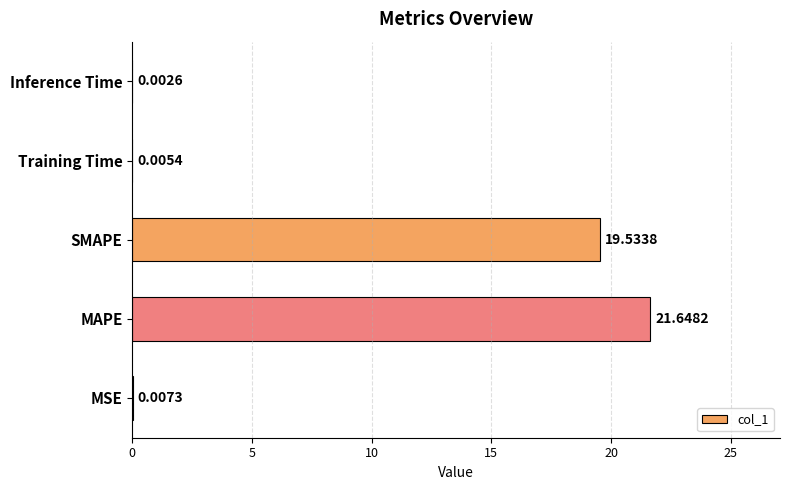

Which label corresponds to the largest value in the chart?

MAPE